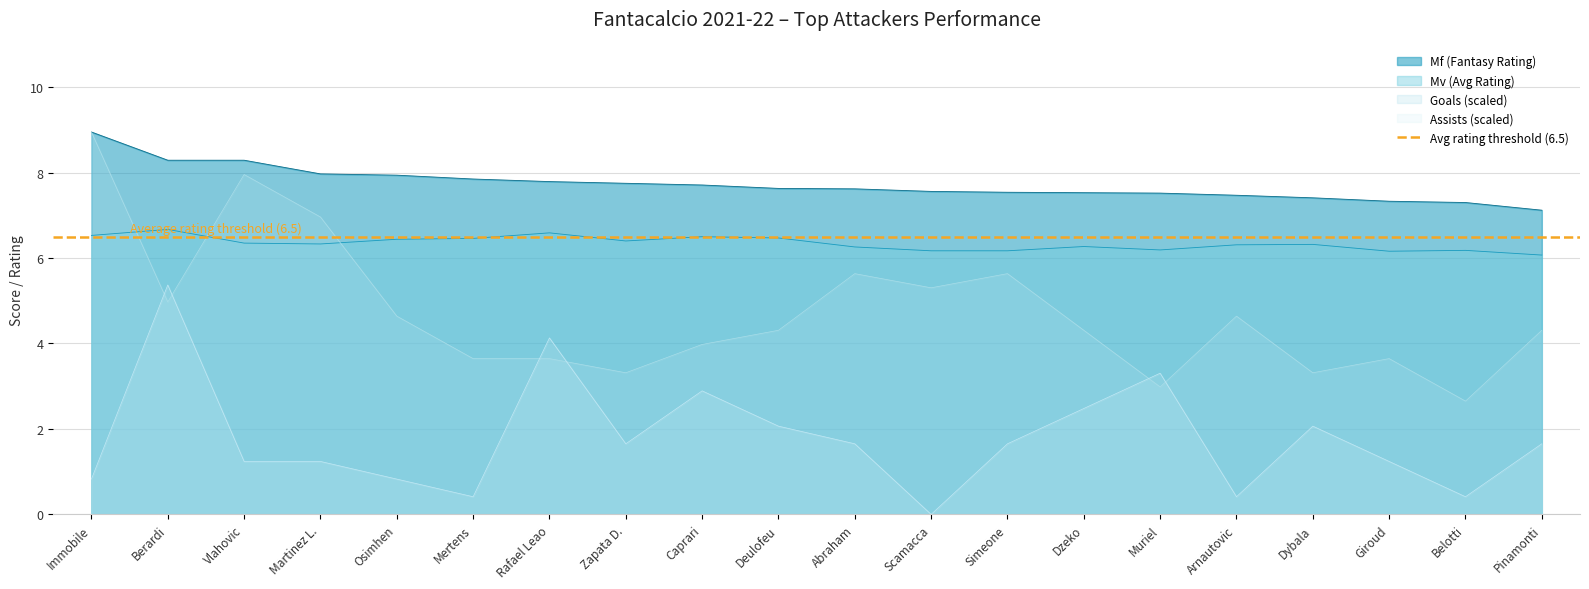

Is it true that Mv (Avg Rating) equals 6.2 at Giroud?

True